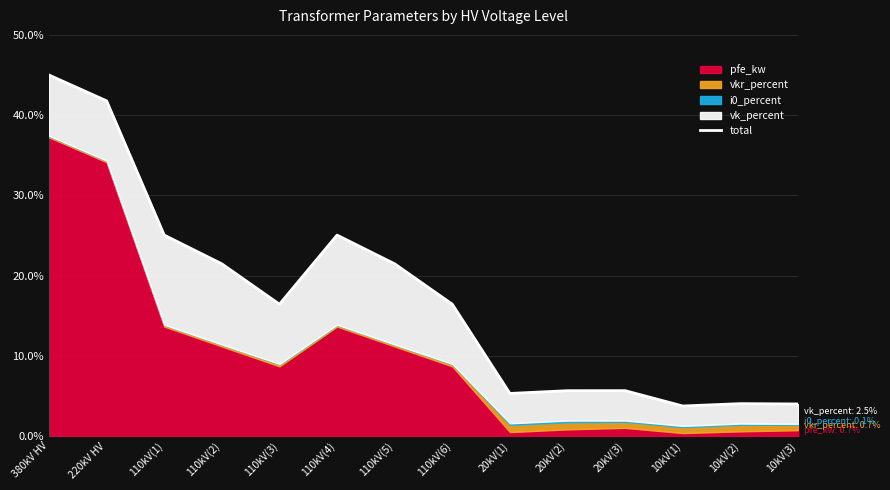

Reading left to right, extract all data points from this chart.

380kV HV=45.0	220kV HV=41.8	110kV(1)=25.0	110kV(2)=21.5	110kV(3)=16.4	110kV(4)=25.0	110kV(5)=21.5	110kV(6)=16.4	20kV(1)=5.3	20kV(2)=5.7	20kV(3)=5.7	10kV(1)=3.7	10kV(2)=4.0	10kV(3)=4.0